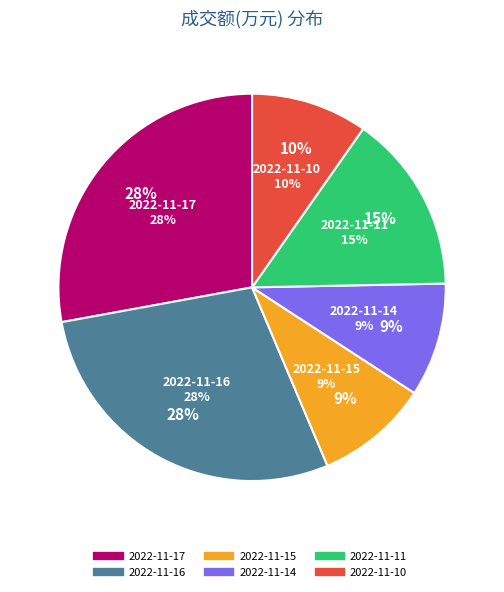

To the nearest percent, what is the difference between the largest and smallest slice percentages?

19%